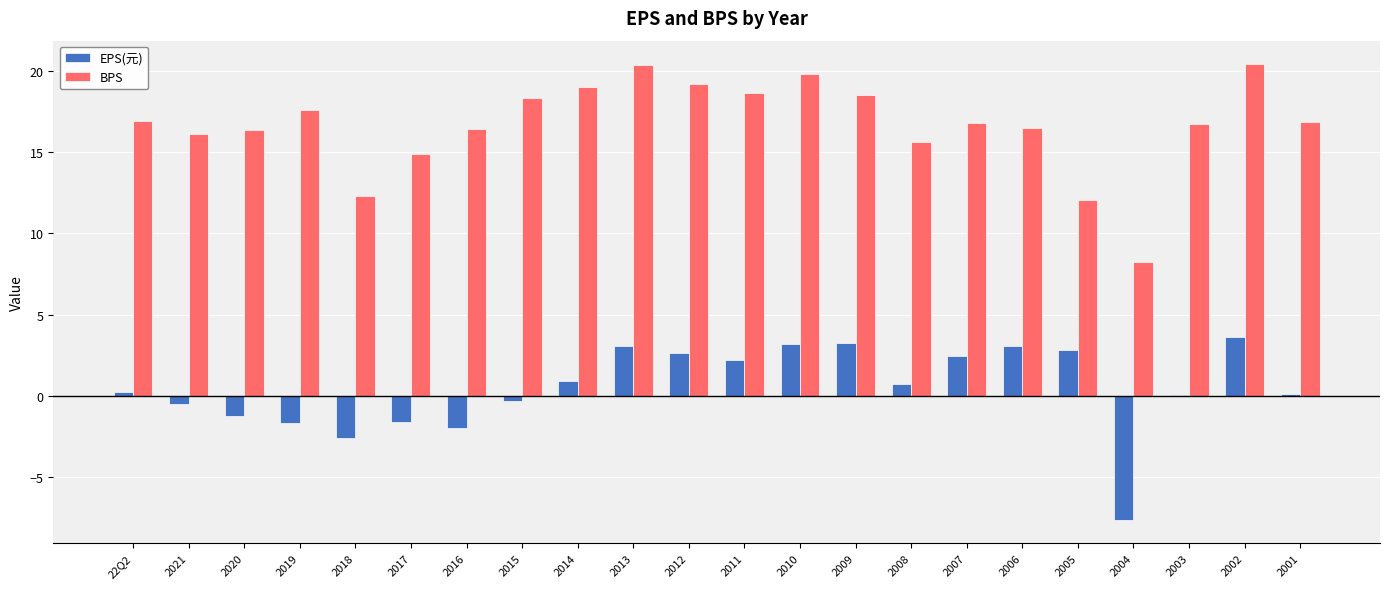

What is the sum of all BPS values?

367.6